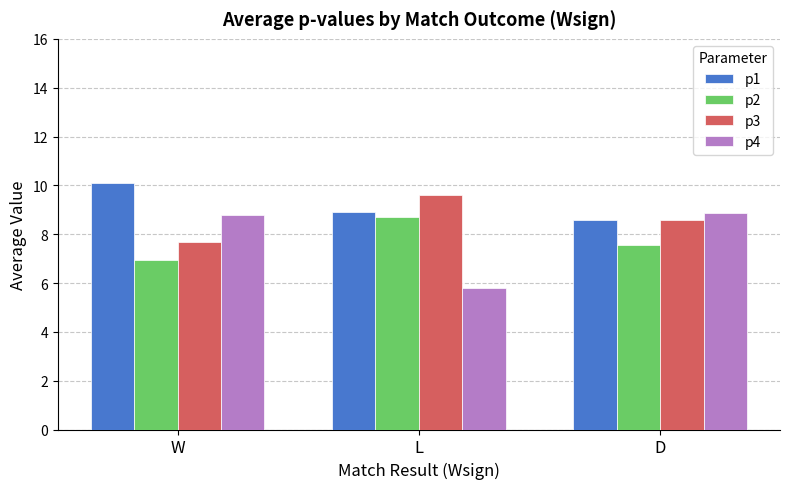

At which label does p1 reach its minimum?

D